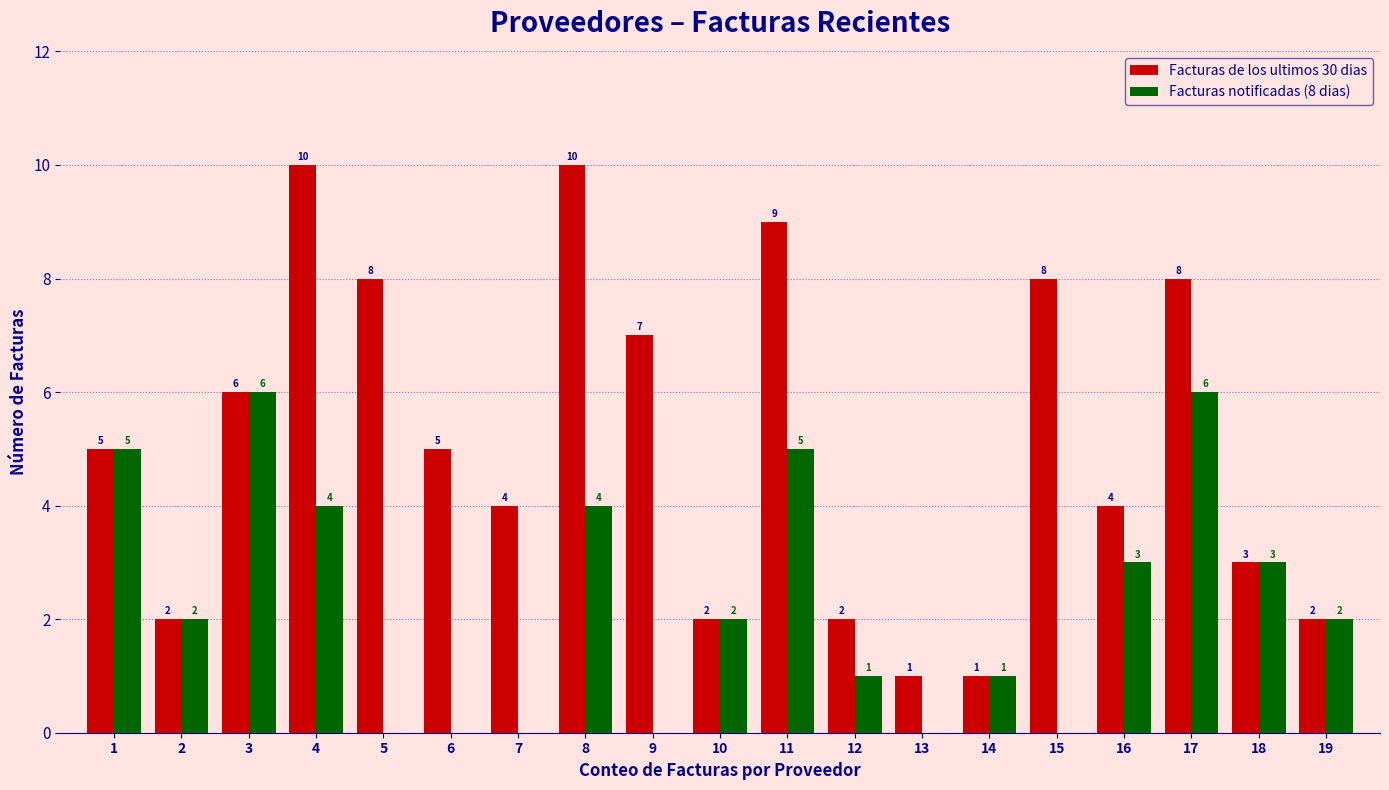

Reading right to left, transcribe all the data shown in this chart.

Facturas de los ultimos 30 dias: 19=2	18=3	17=8	16=4	15=8	14=1	13=1	12=2	11=9	10=2	9=7	8=10	7=4	6=5	5=8	4=10	3=6	2=2	1=5
Facturas notificadas (8 dias): 19=2	18=3	17=6	16=3	15=0	14=1	13=0	12=1	11=5	10=2	9=0	8=4	7=0	6=0	5=0	4=4	3=6	2=2	1=5